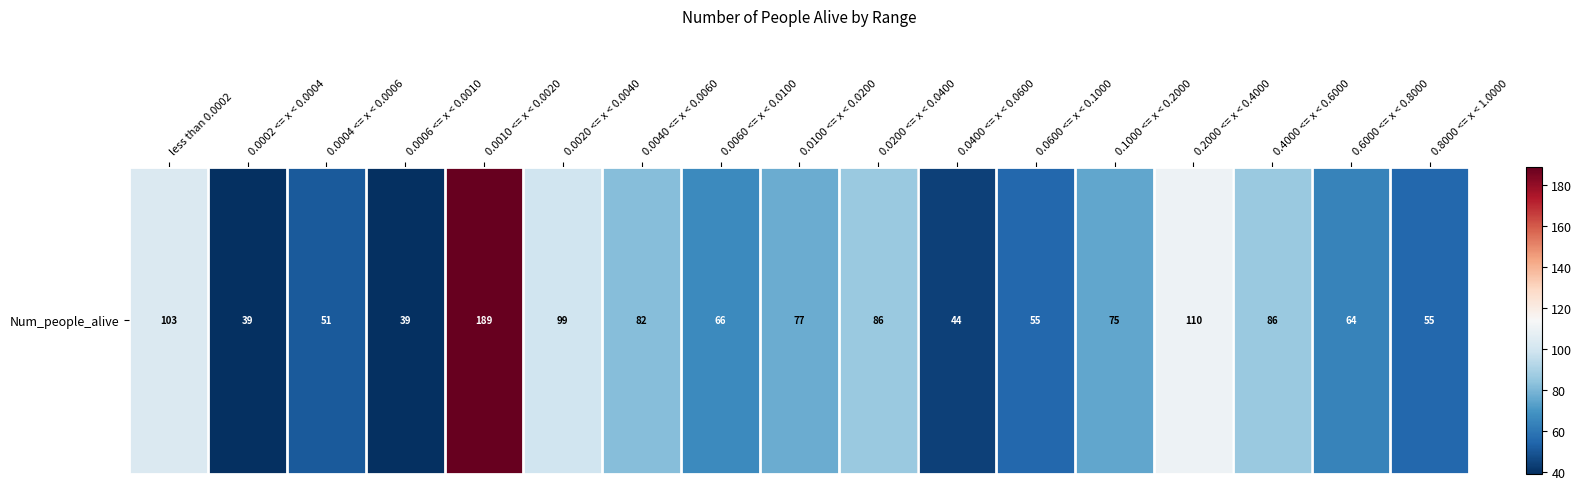

Which label corresponds to the largest value in the chart?

0.0010 <= x < 0.0020